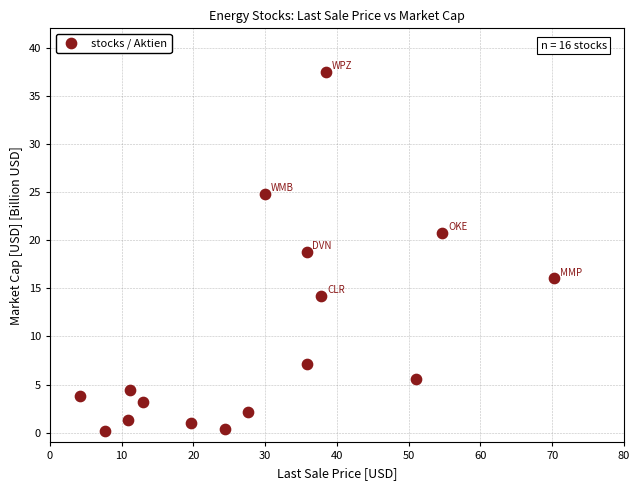

What is the range of X values (max minus min)?

66.0